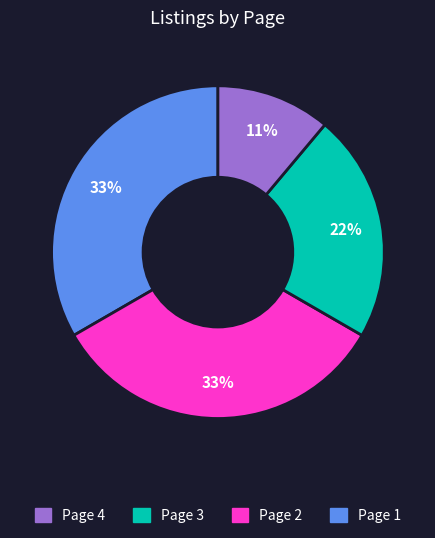

To the nearest percent, what is the average slice percentage?

25%